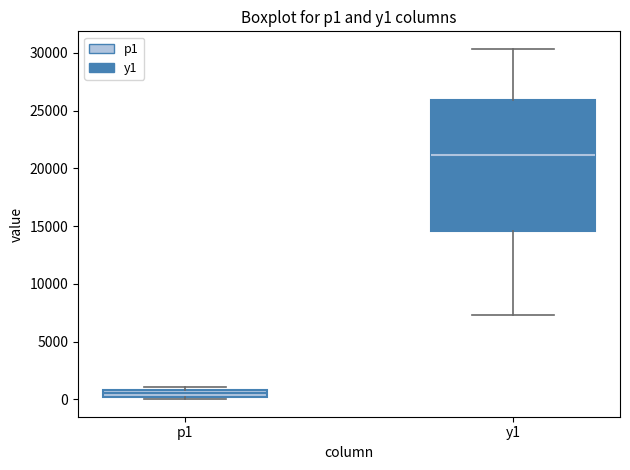

Which box is the tallest, from its lower edge to its upper edge?

y1